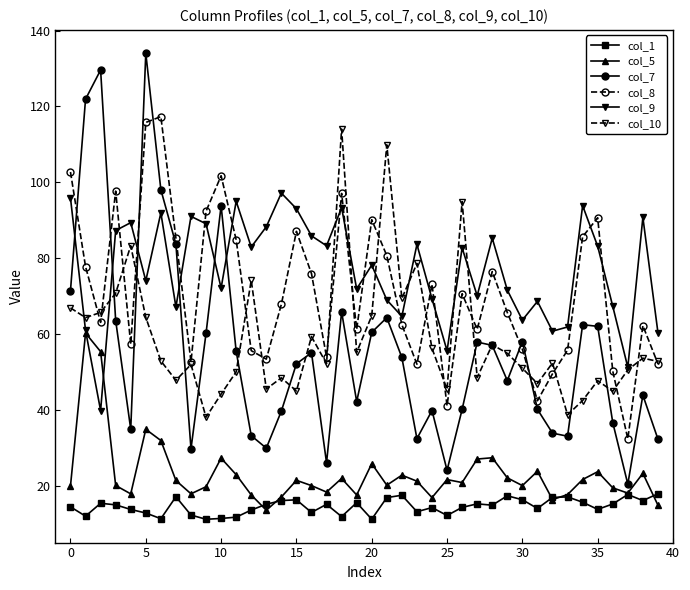

Which series has the largest total across all categories?

col_9